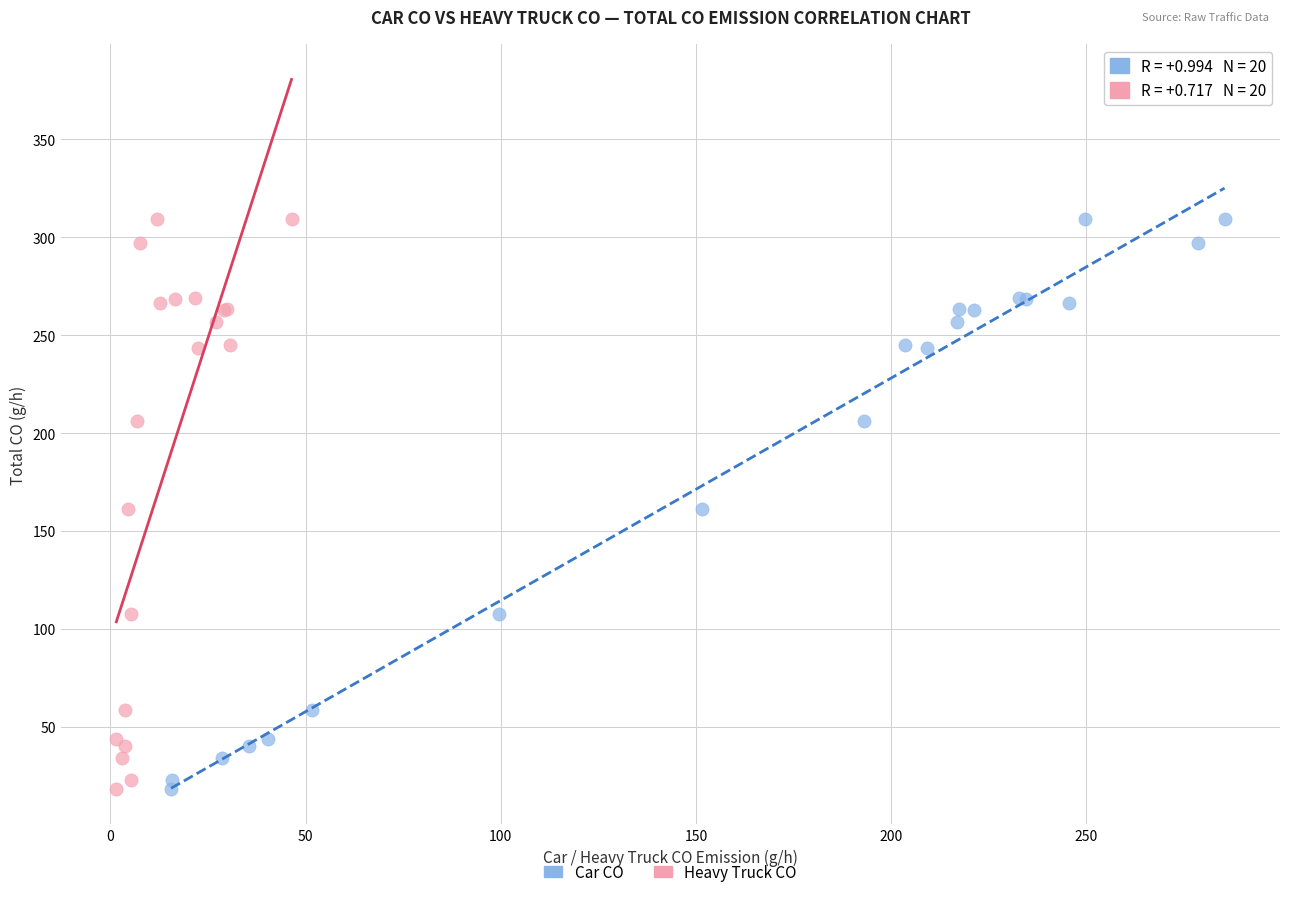

What are all the series names shown in the legend?

Car CO, Heavy Truck CO